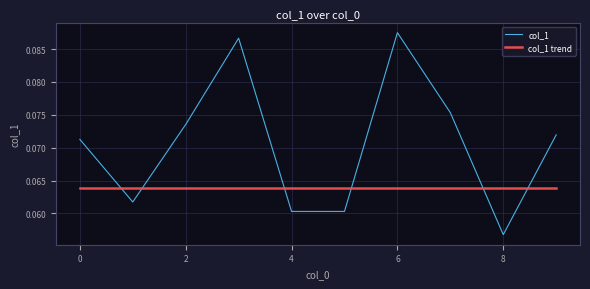

Rank the series by their maximum value, from highest to lowest.

col_1, col_1 trend